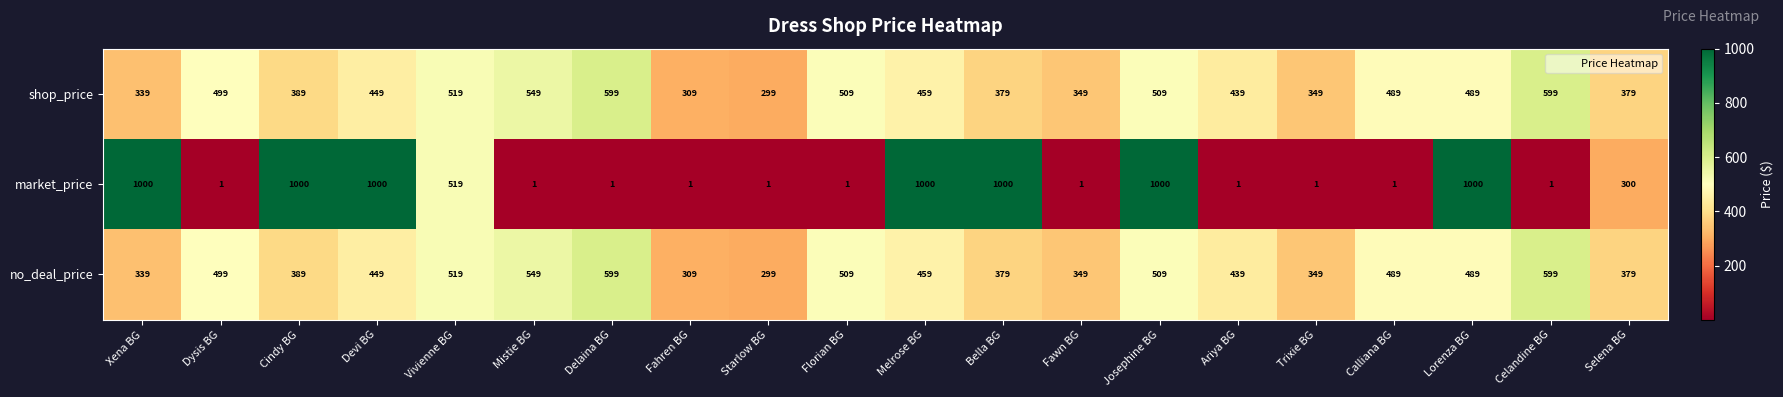

True or false: shop_price has a value of 549 at Mistie BG.

True